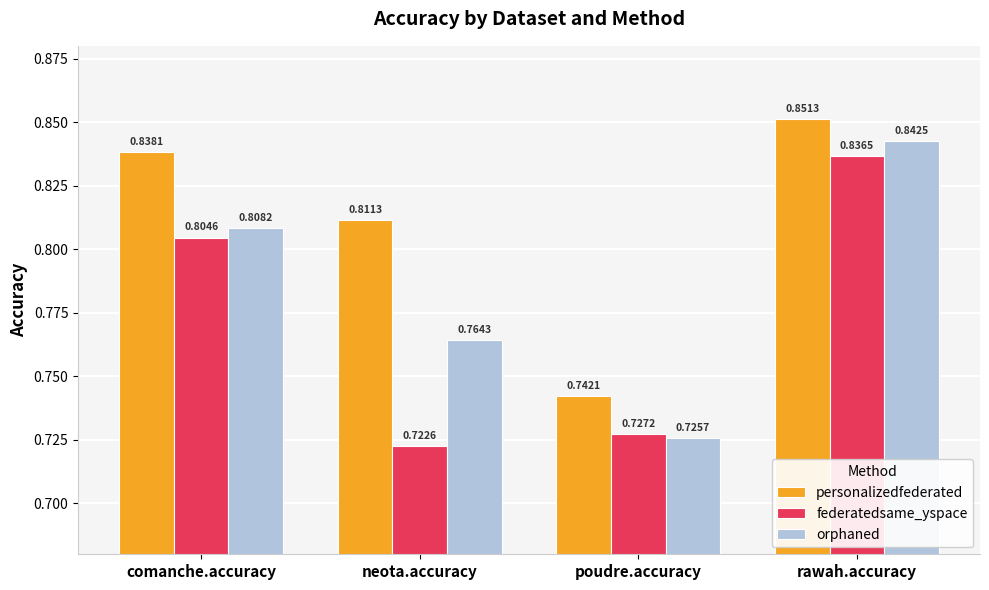

List the series in order of their peak value, lowest first.

federatedsame_yspace, orphaned, personalizedfederated